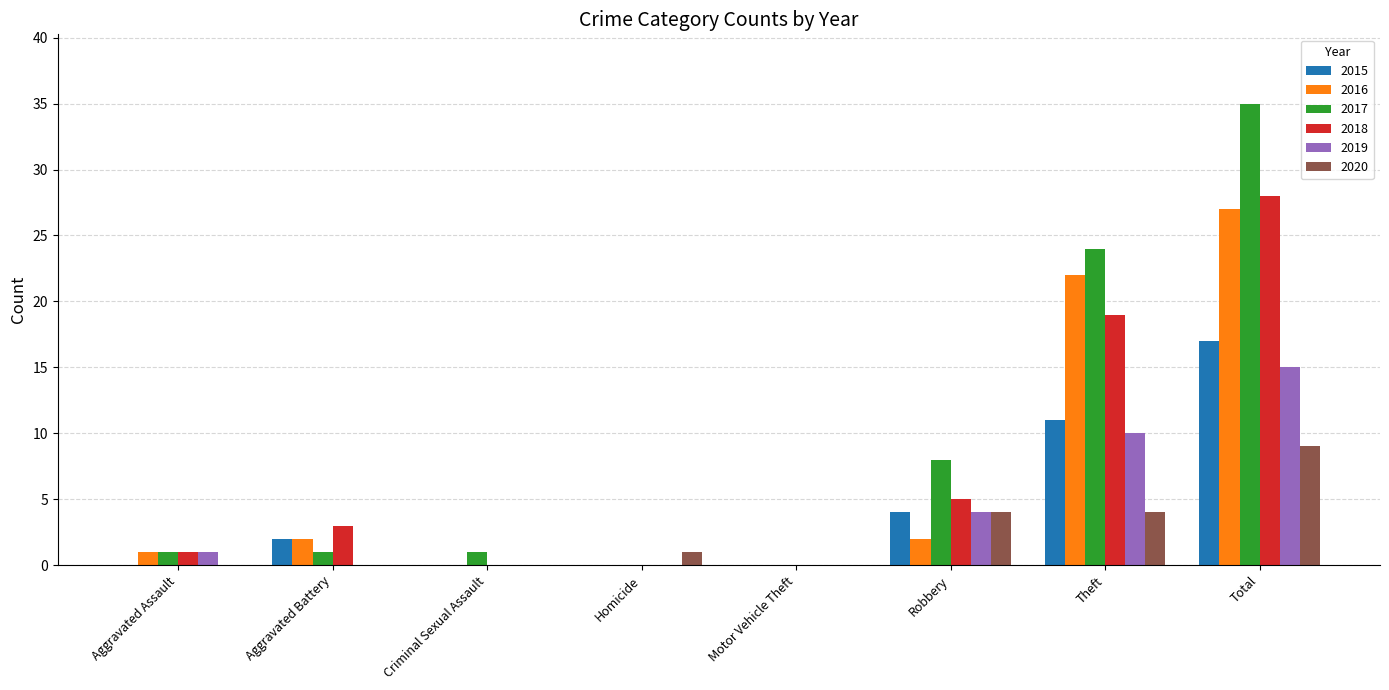

Which series has the largest total across all categories?

2017